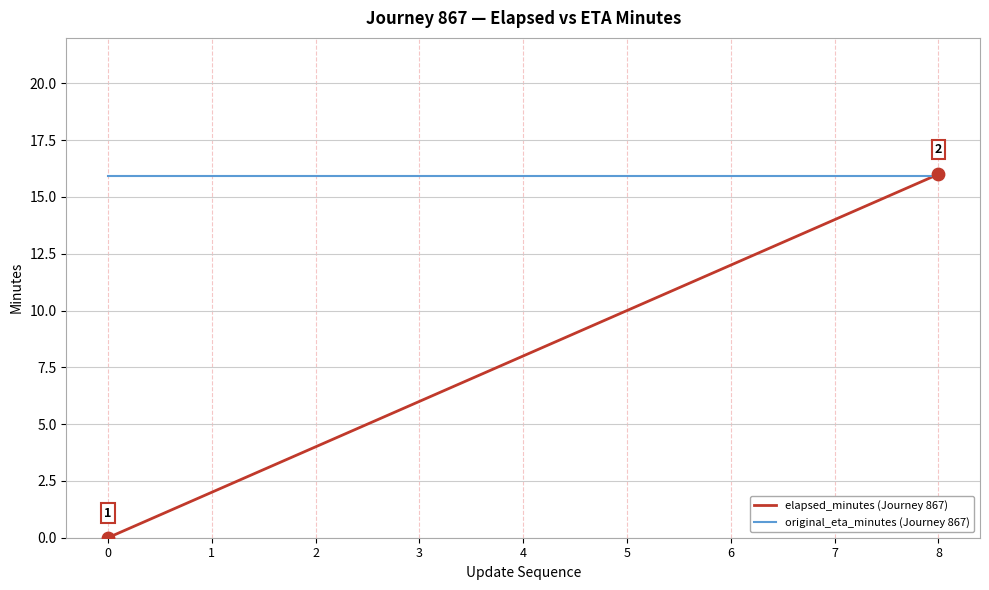

Which series changed the most between 1 and 4?

elapsed_minutes (Journey 867)